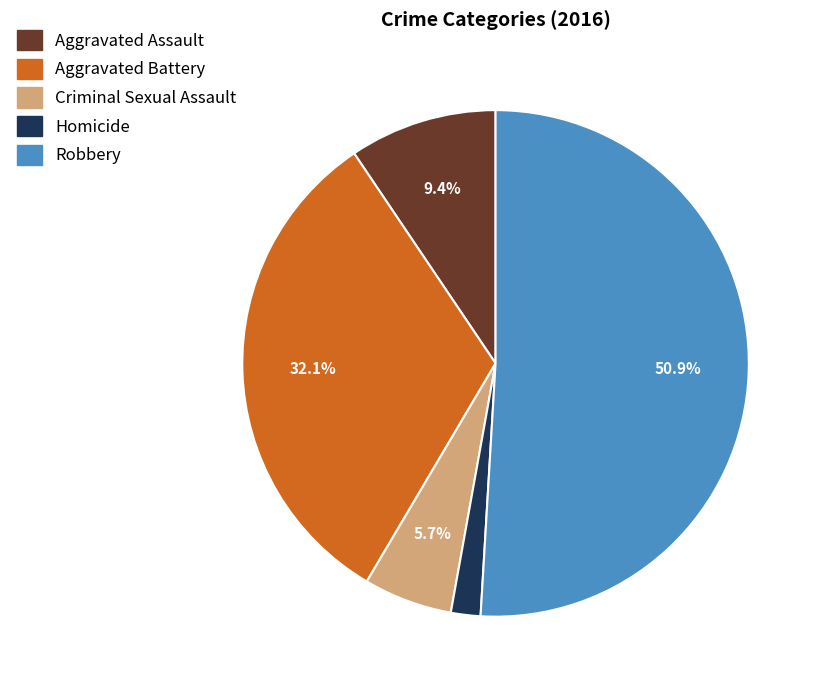

Between Aggravated Battery and Homicide, which is larger?

Aggravated Battery